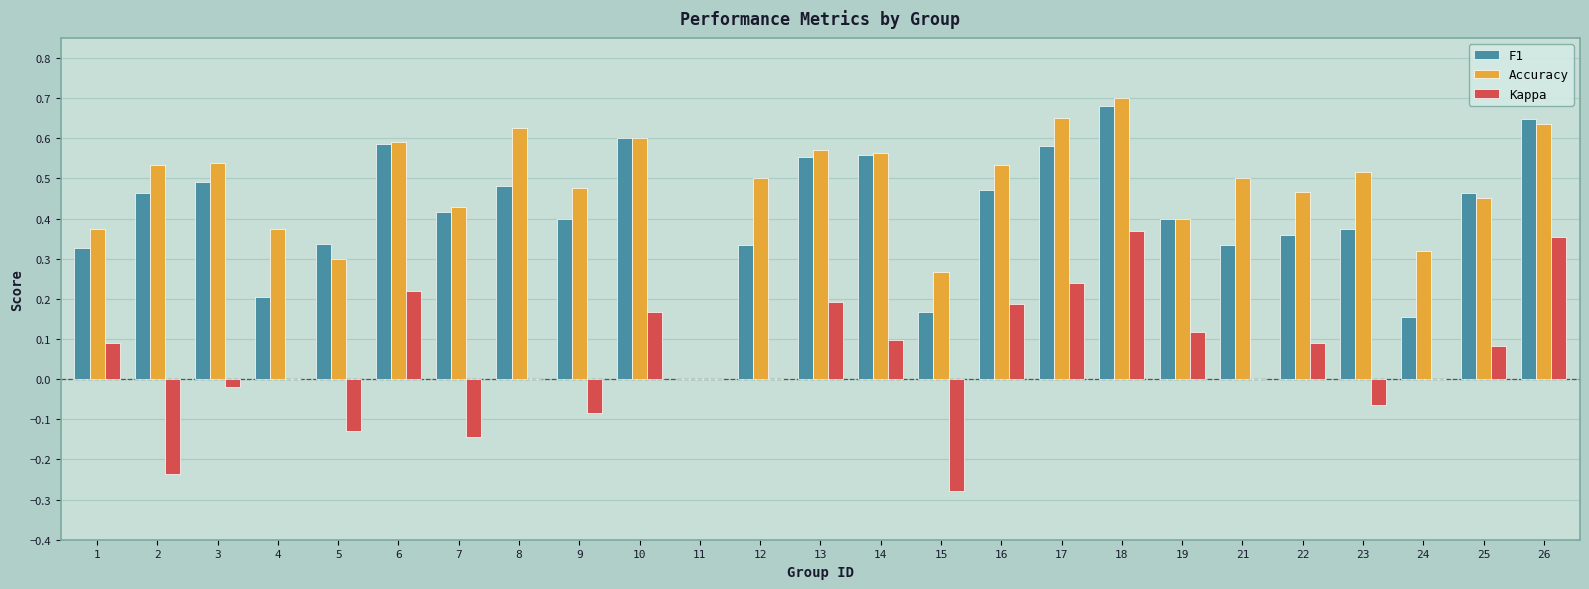

Which label corresponds to the largest value in the chart?

18